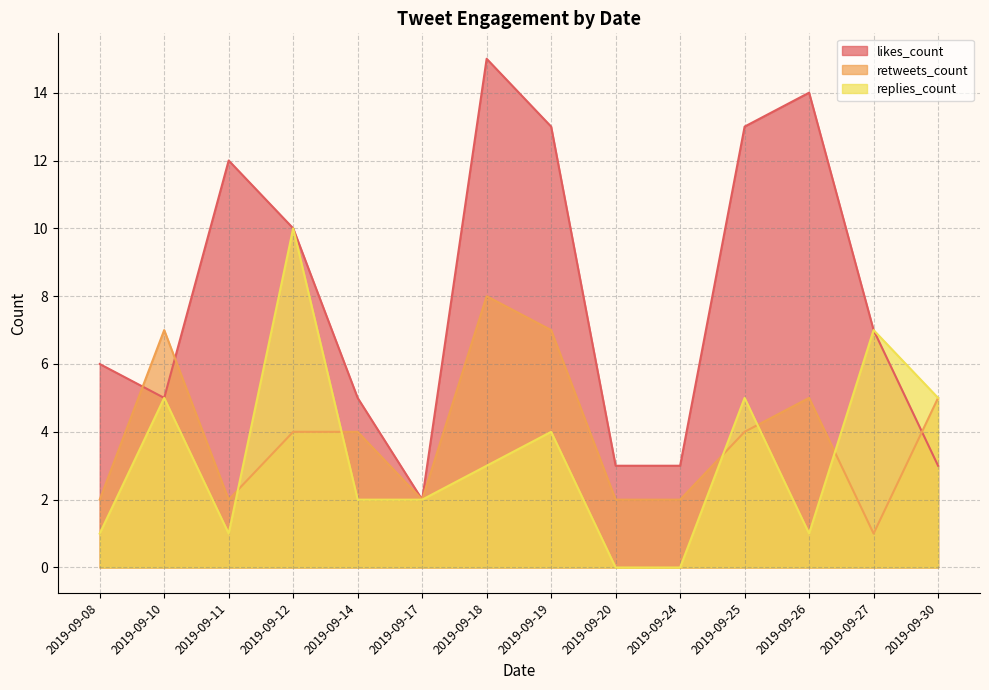

How many interior local peaks does the retweets_count series have?

3